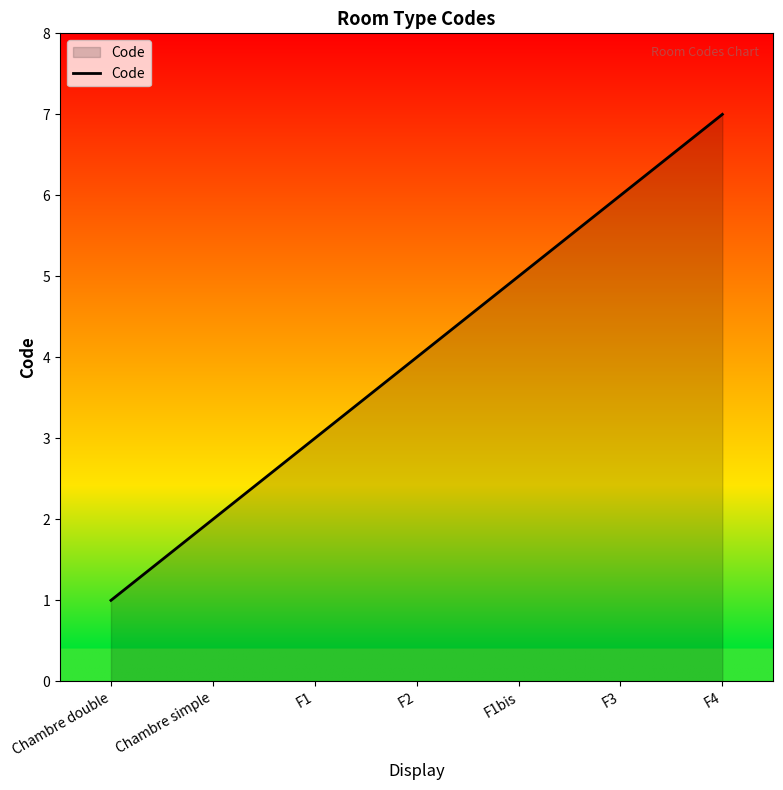

The chart shows a value of 6 at F2. True or false?

False